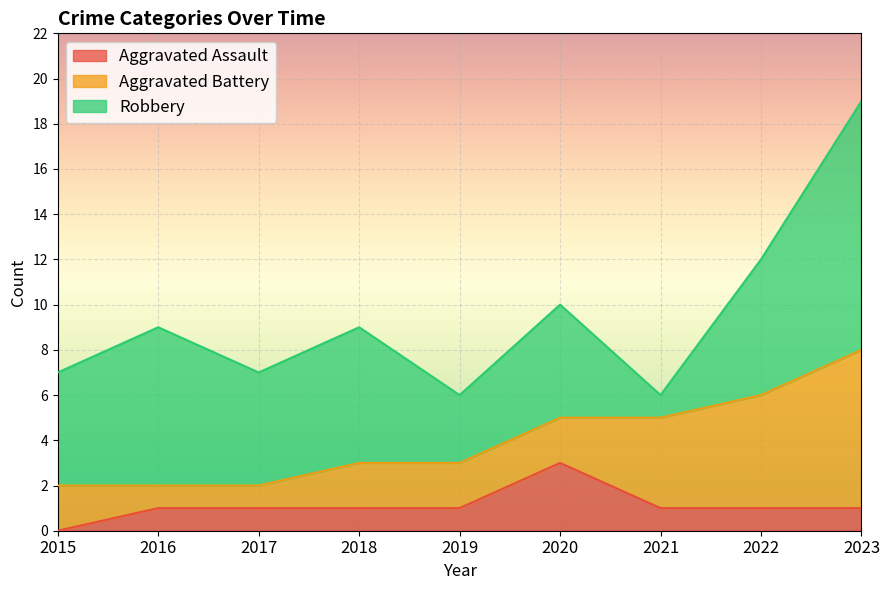

Where does the Robbery series first go above 5?

2016